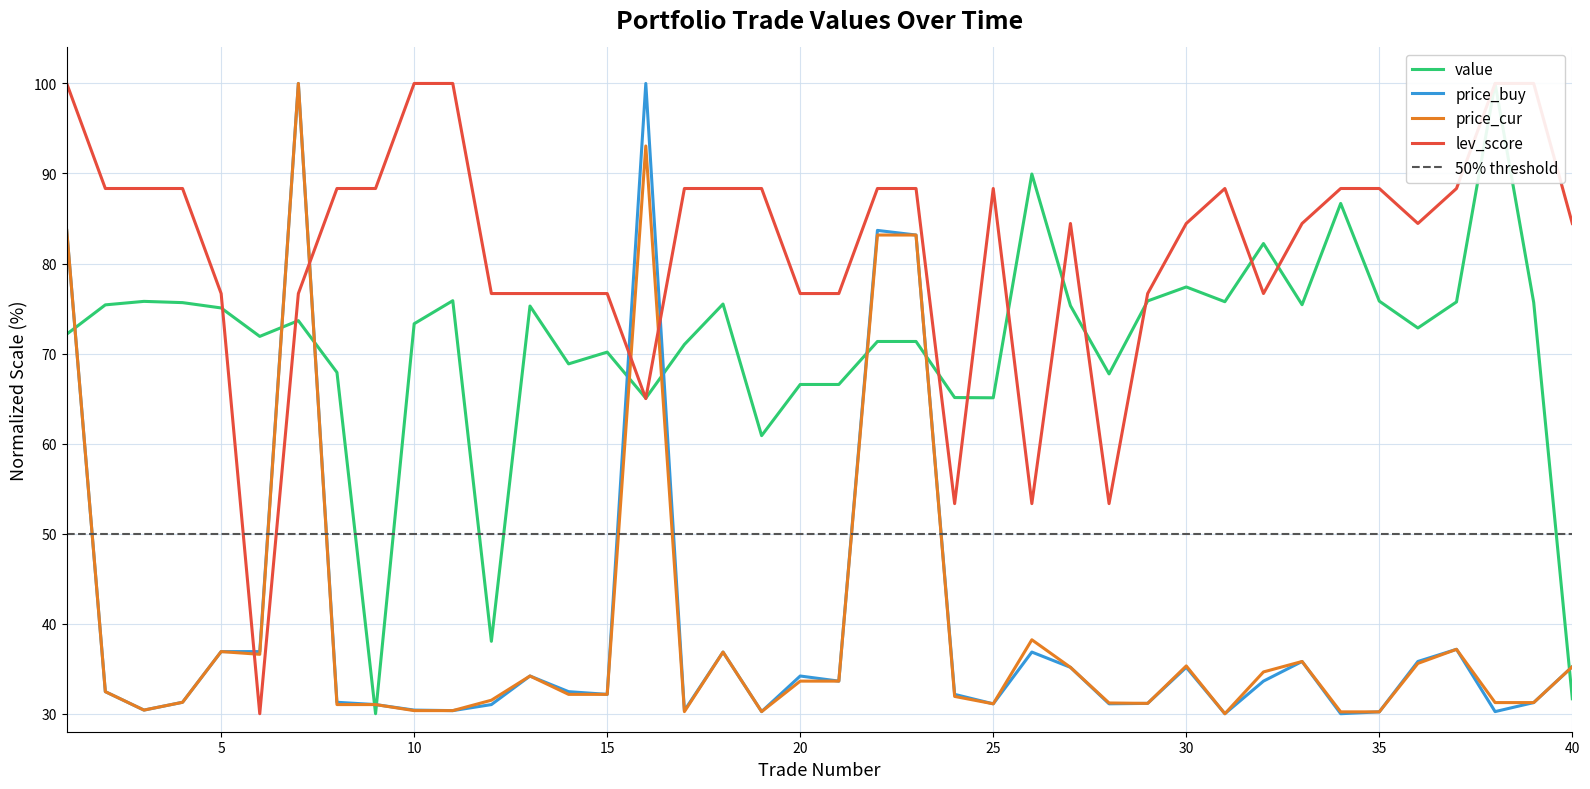

How many values in the lev_score series are below 88?

20